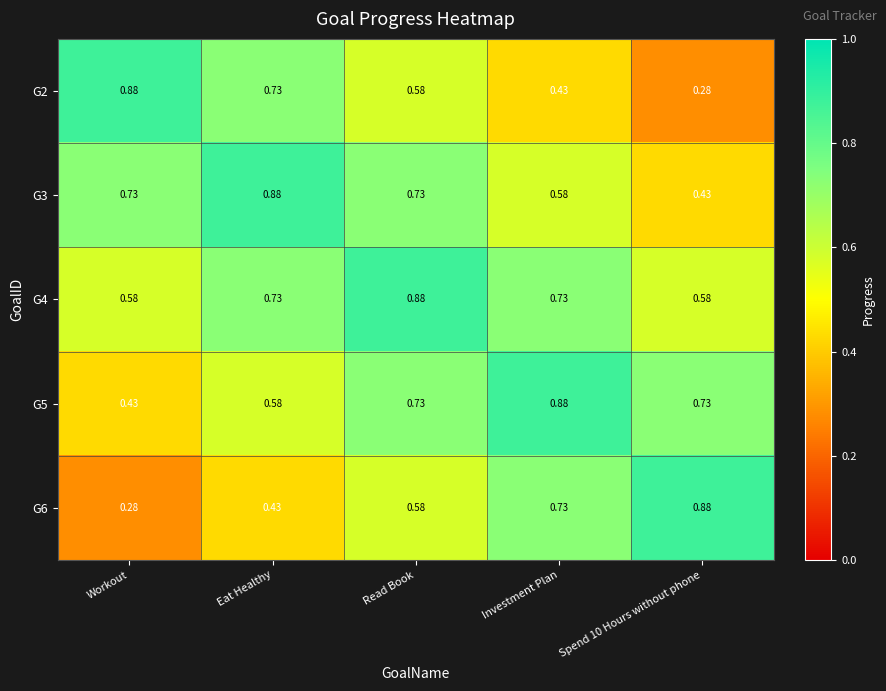

At which category is the sum across all series the highest?

Read Book